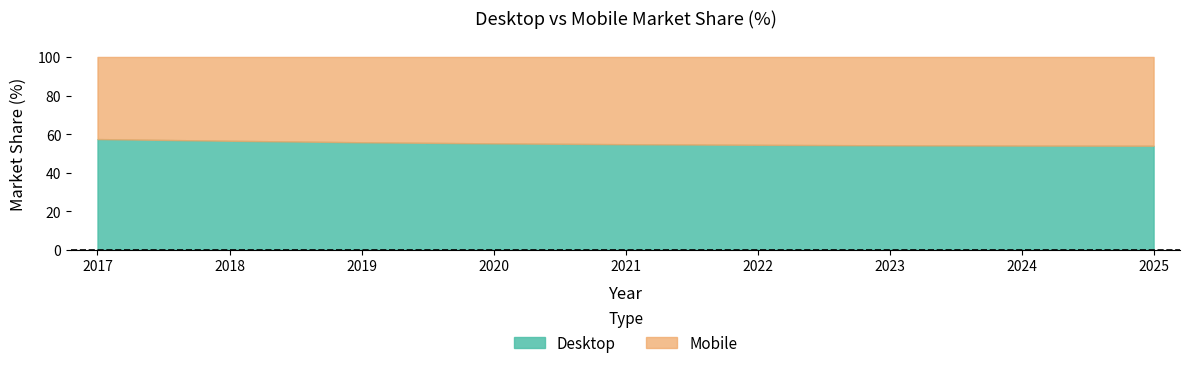

Rank the series at 2022 from highest to lowest value.

Desktop, Mobile